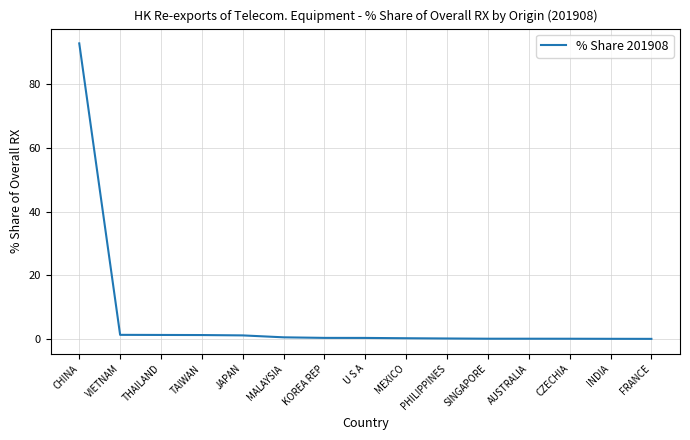

At which category does the chart reach its peak across all series?

CHINA